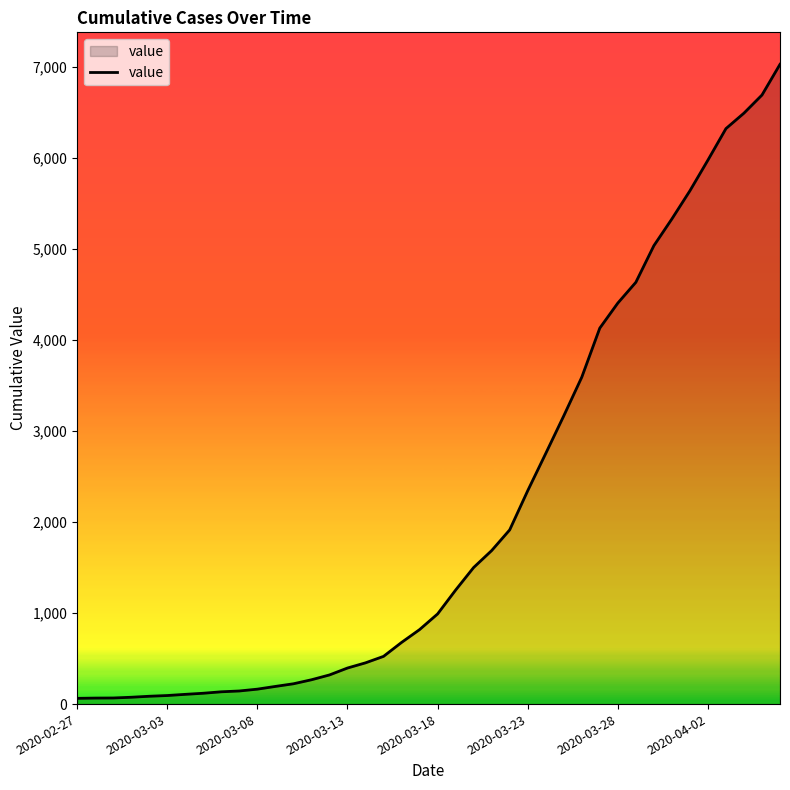

What is the difference between the maximum and minimum values?

6963